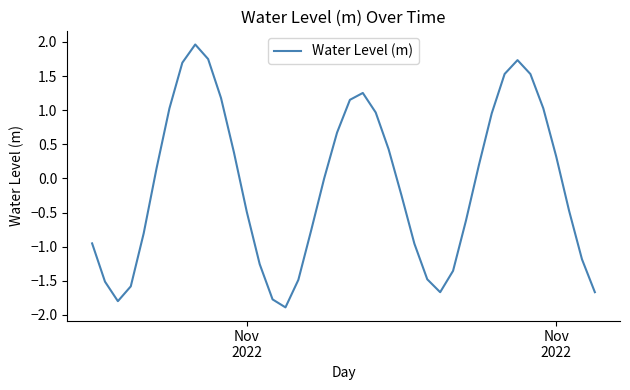

What is the maximum value shown in the chart?

2.0